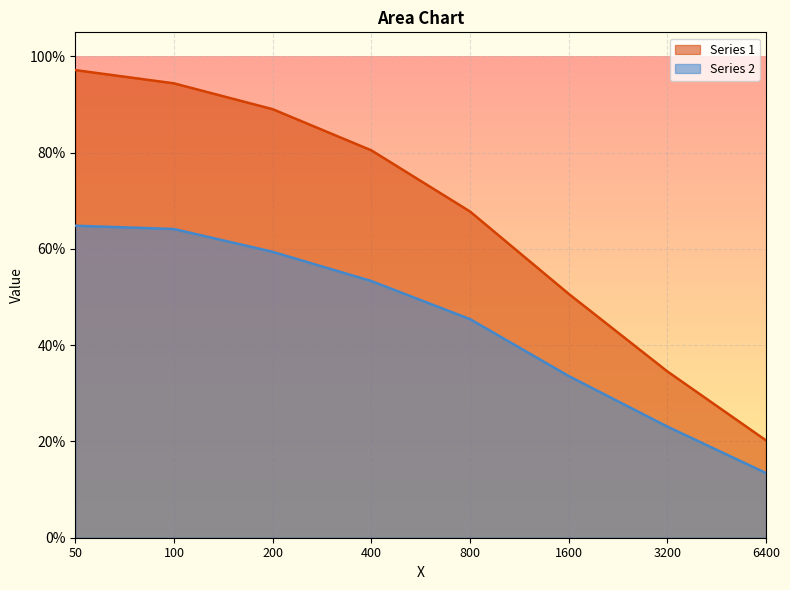

True or false: Series 1 and Series 2 intersect in this chart.

False